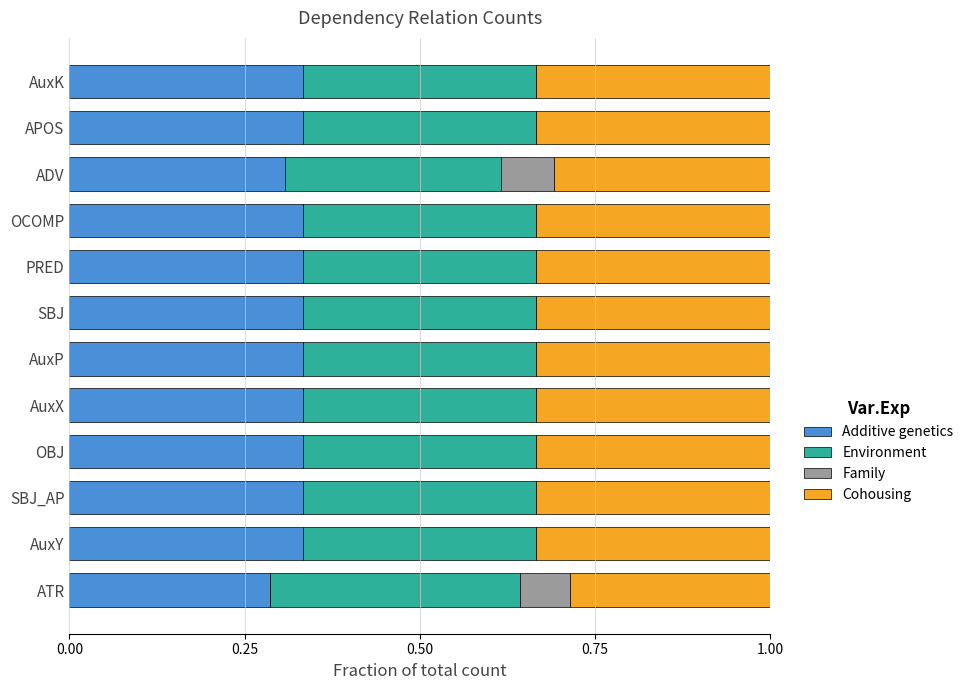

The value of Additive genetics at PRED is 0.3. True or false?

True